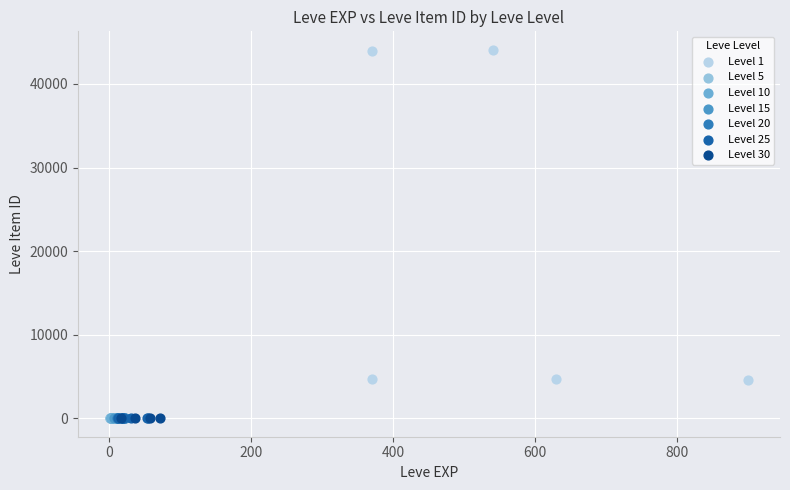

Which series reaches the maximum Y coordinate?

Level 1